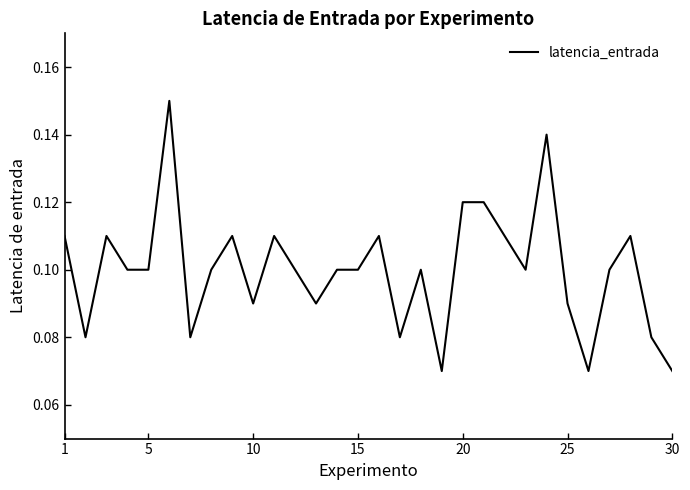

Does the chart display data point markers on the line(s)?

No